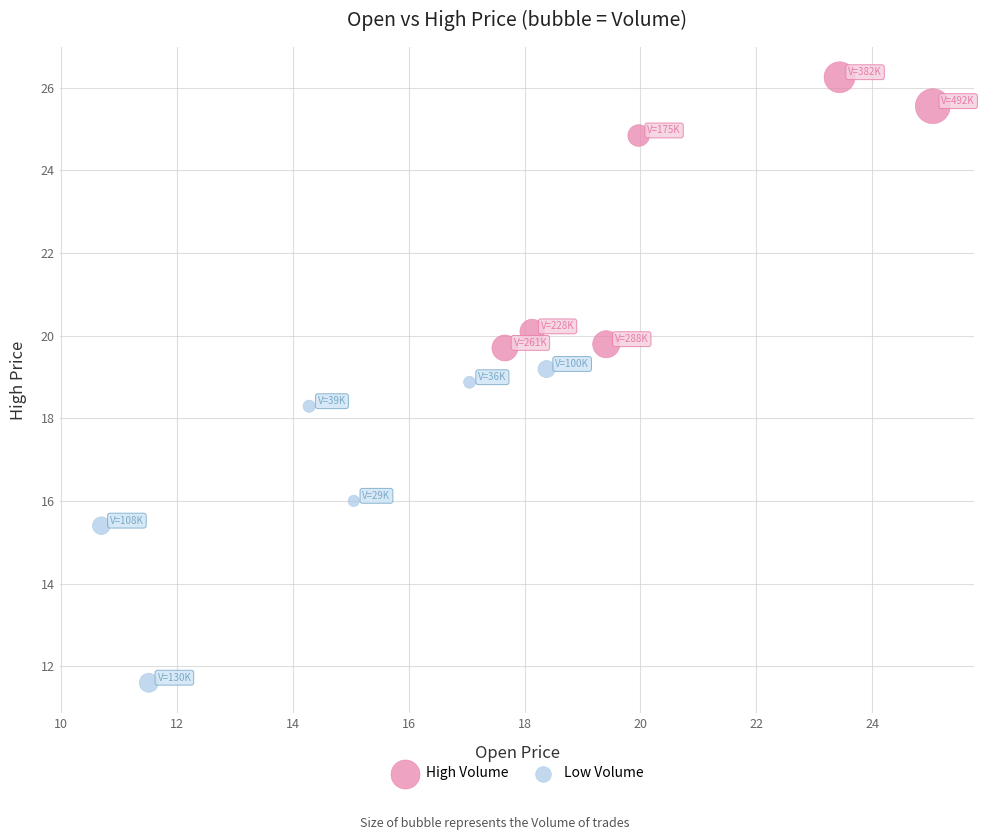

Which series reaches the minimum Y coordinate?

Low Volume